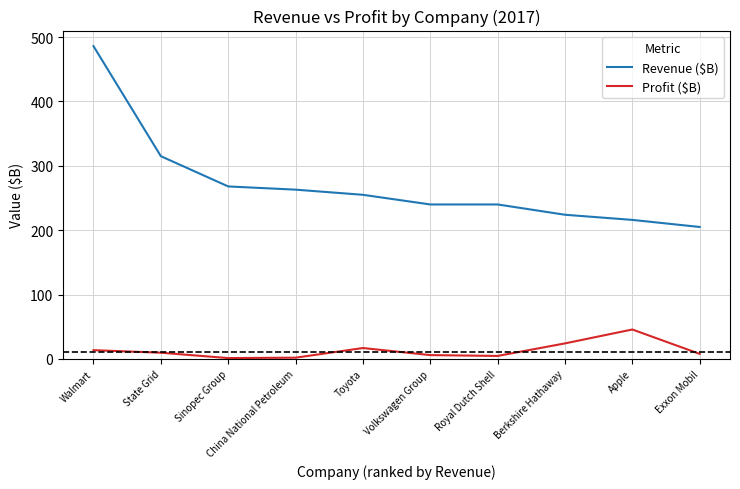

True or false: Revenue ($B) has more than 2 interior local peaks.

False